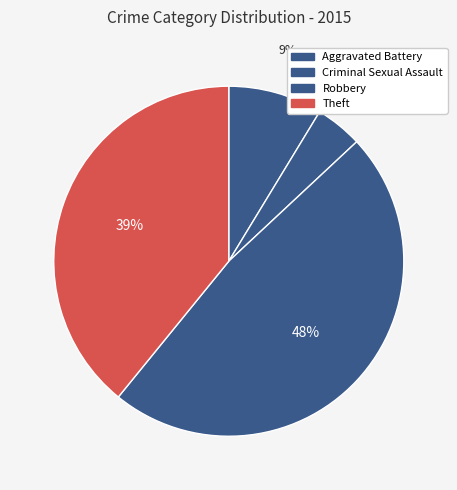

How many segments does this pie chart have?

4